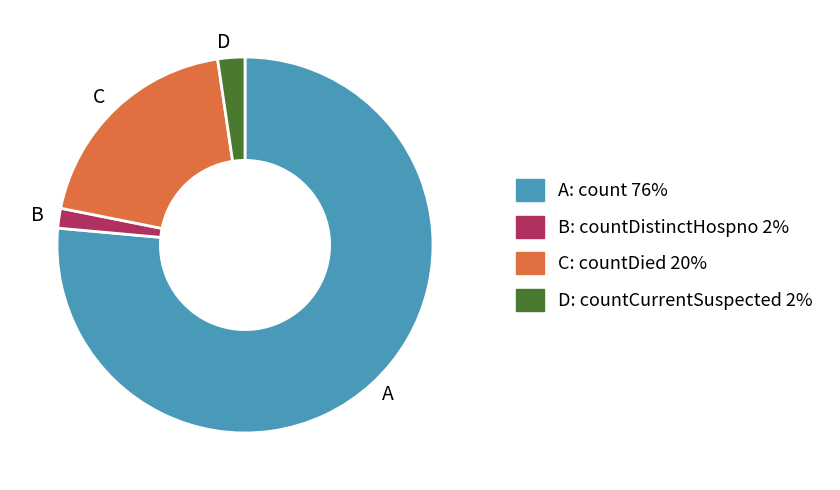

Rank the categories by value from highest to lowest.

A, C, D, B